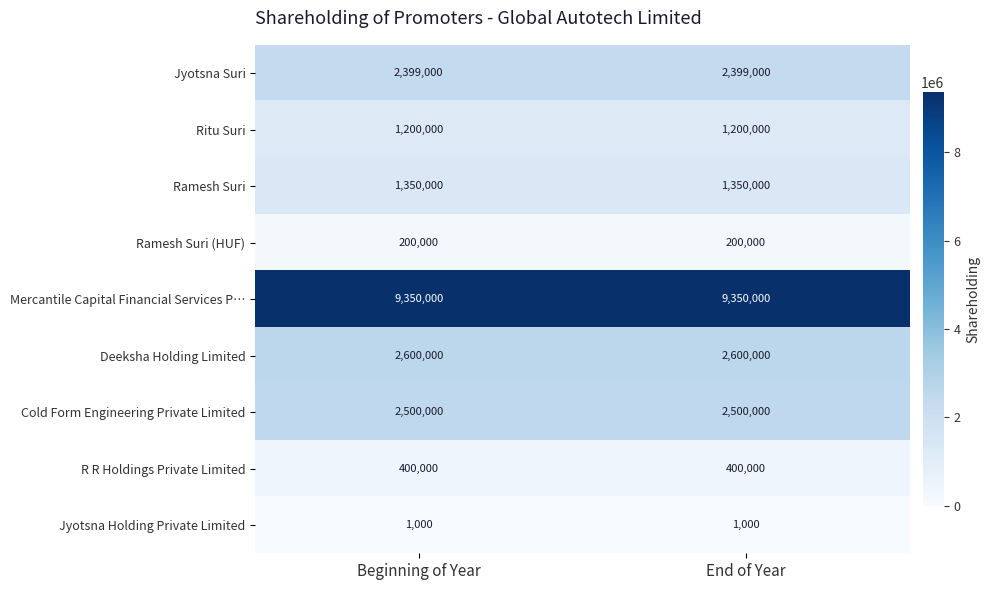

Is it true that Jyotsna Suri equals 3476633 at End of Year?

False